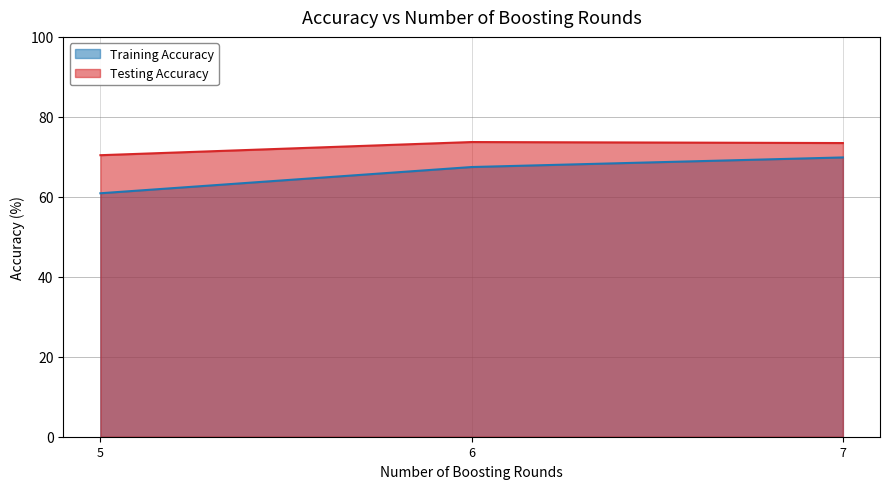

At which category is the sum across all series the highest?

7